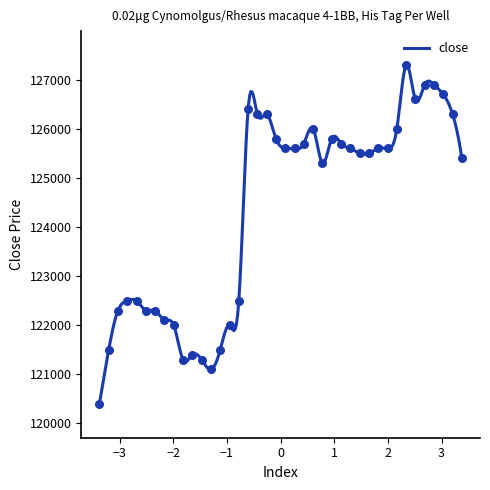

What is the maximum value for close?

127300.1